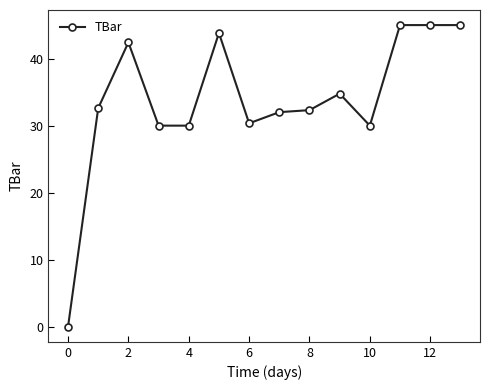

What is the difference between the second highest and minimum values?

45.0